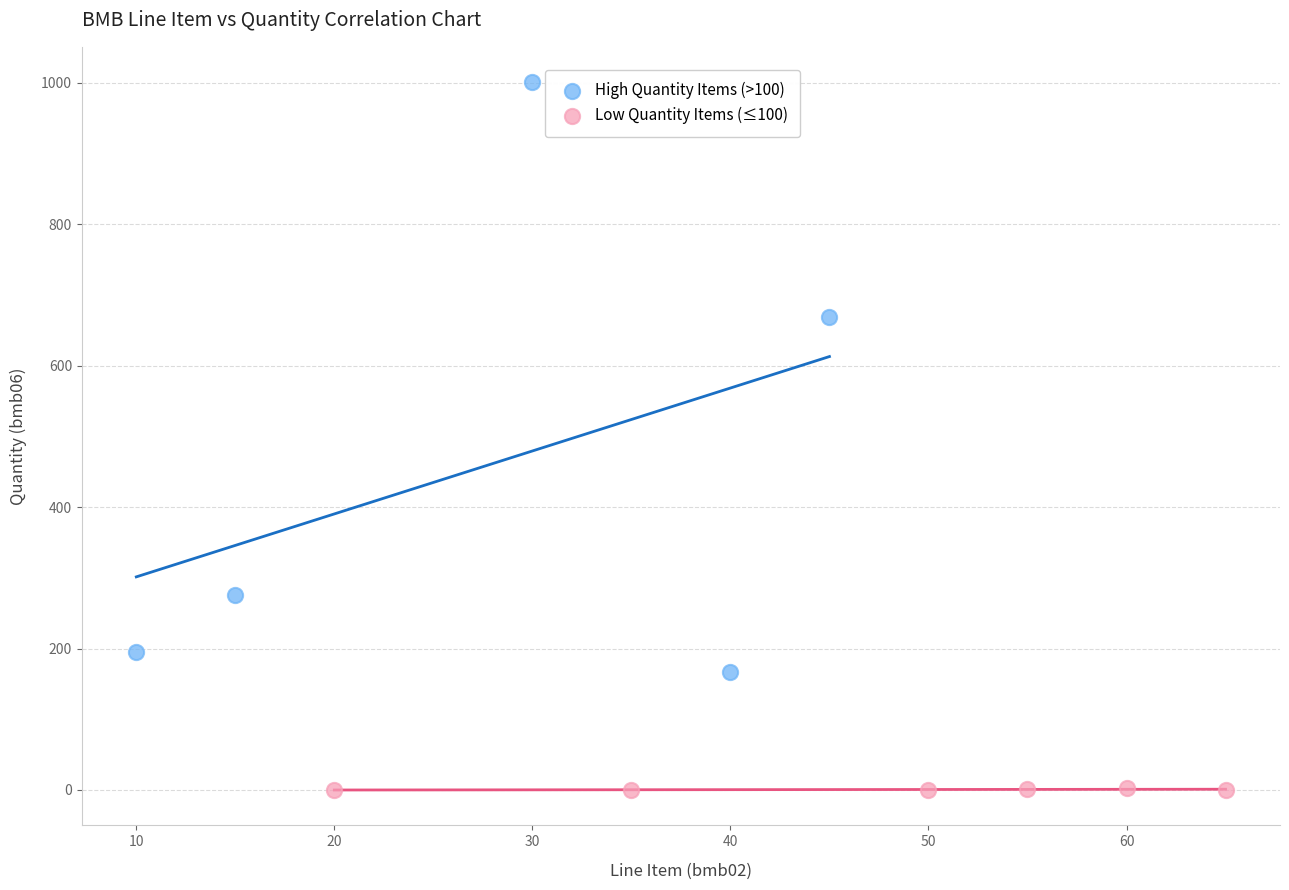

Which series reaches the maximum Y coordinate?

High Quantity Items (>100)